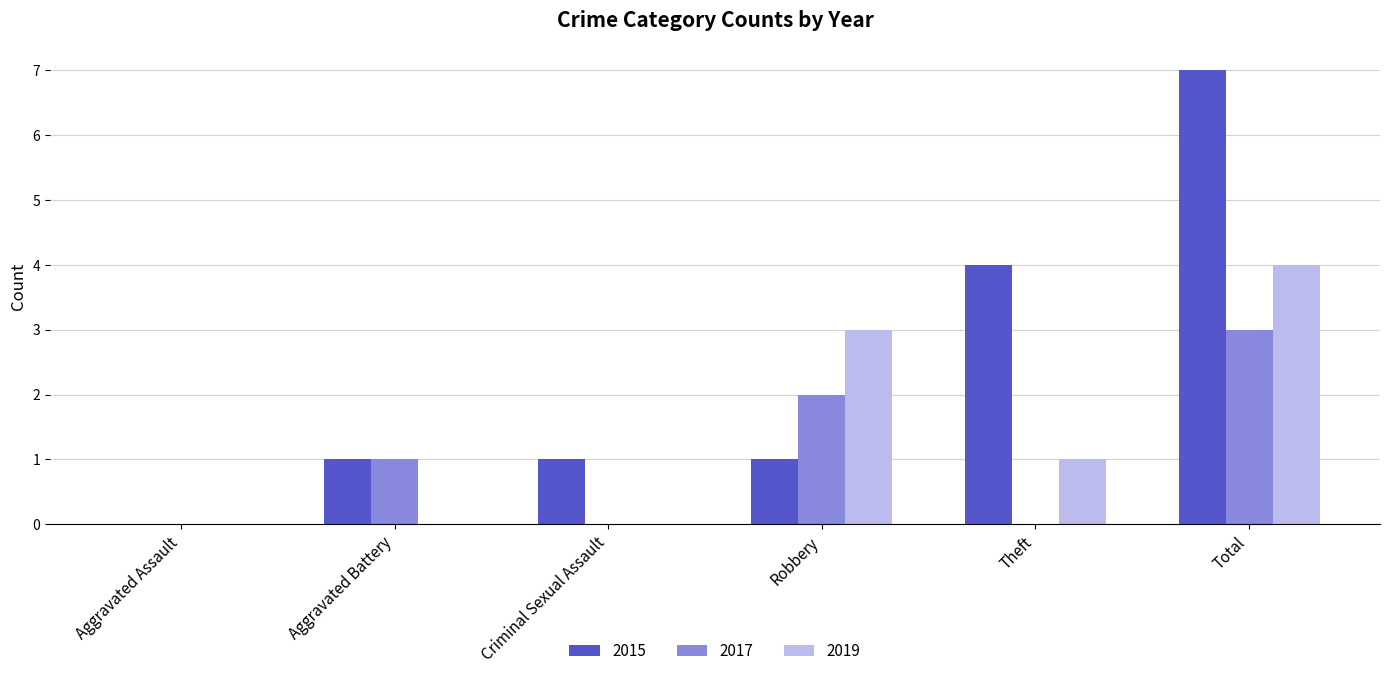

Are the bars grouped side by side (vs. stacked)?

Yes